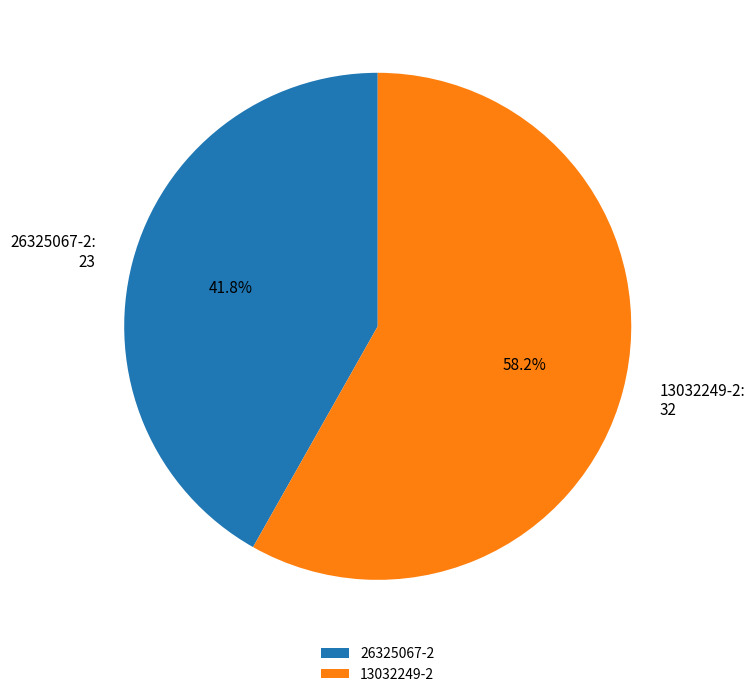

Does 13032249-2 represent more than half of the total?

Yes